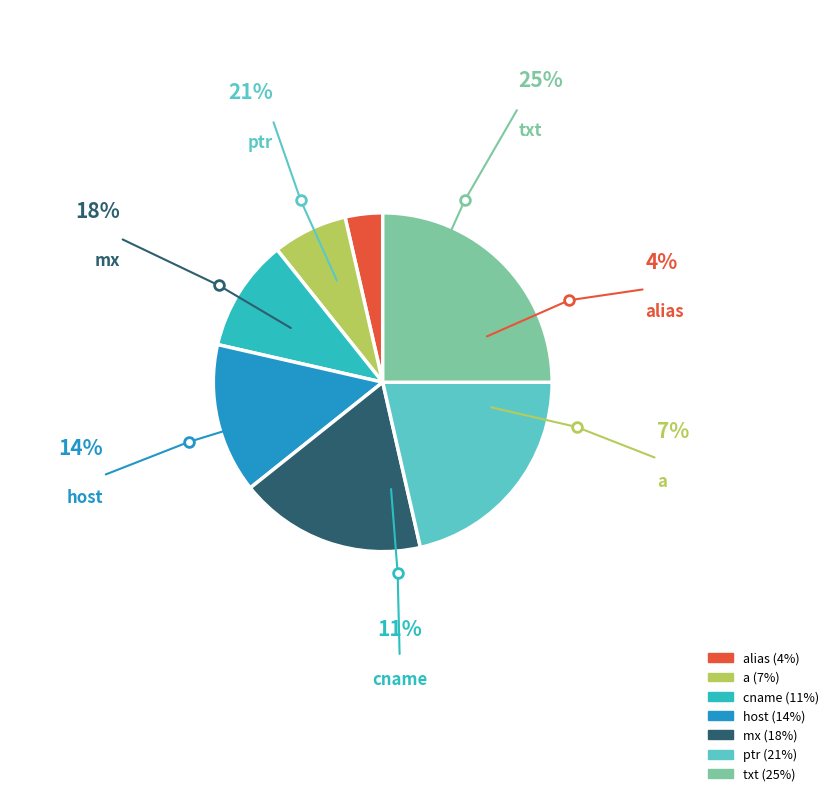

How many segments does this pie chart have?

7